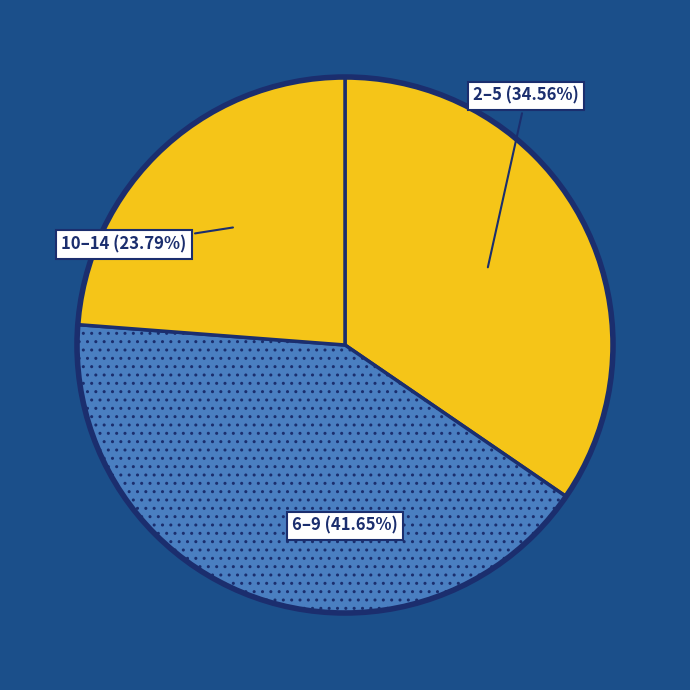

Count the number of slices in the pie.

3